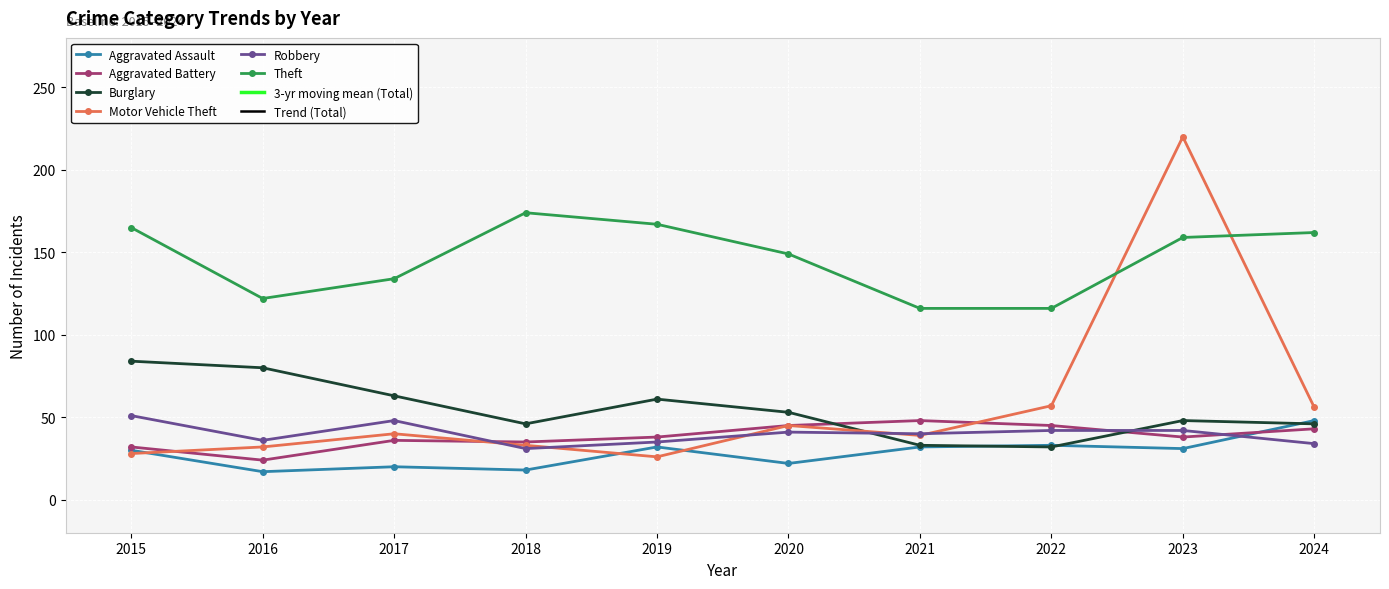

Is this an area chart (filled region under the line)?

No